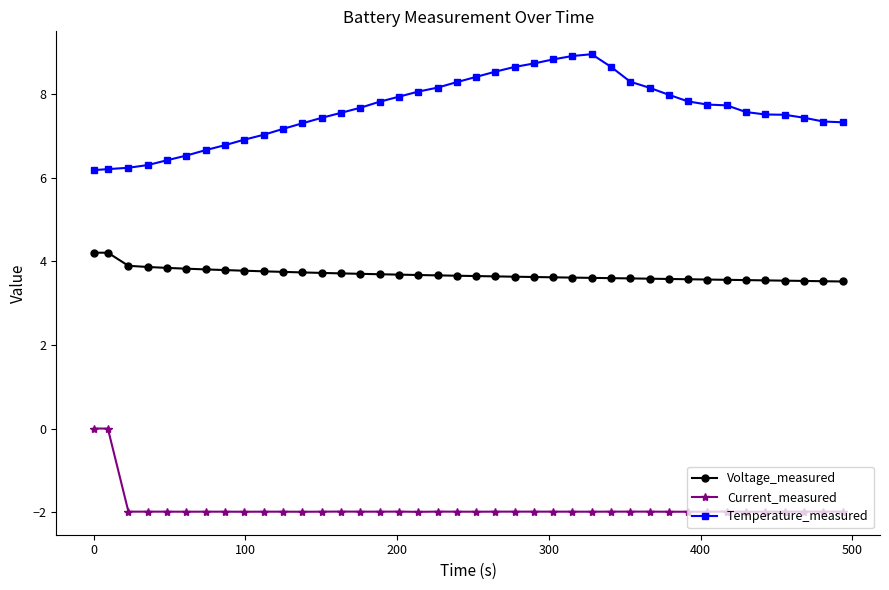

What is the greatest value displayed?

9.0